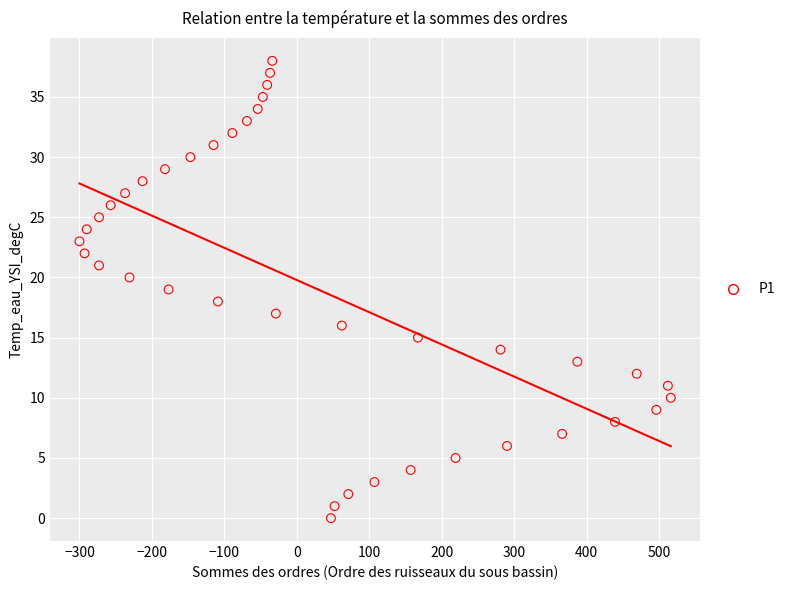

What is the range of Y values (max minus min)?

38